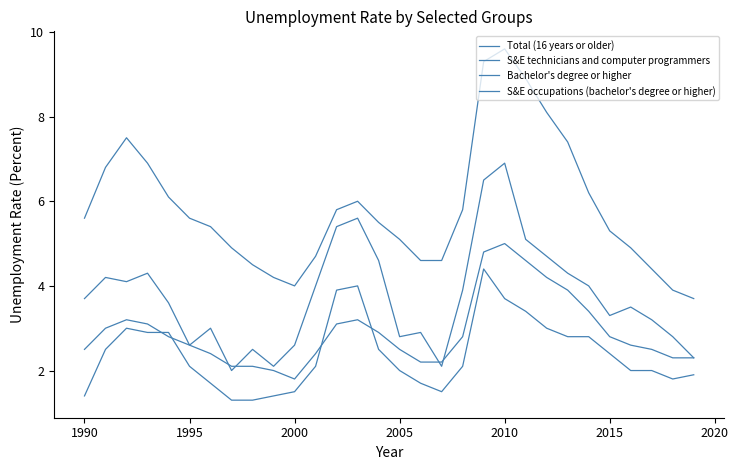

True or false: Bachelor's degree or higher and Total (16 years or older) intersect in this chart.

False